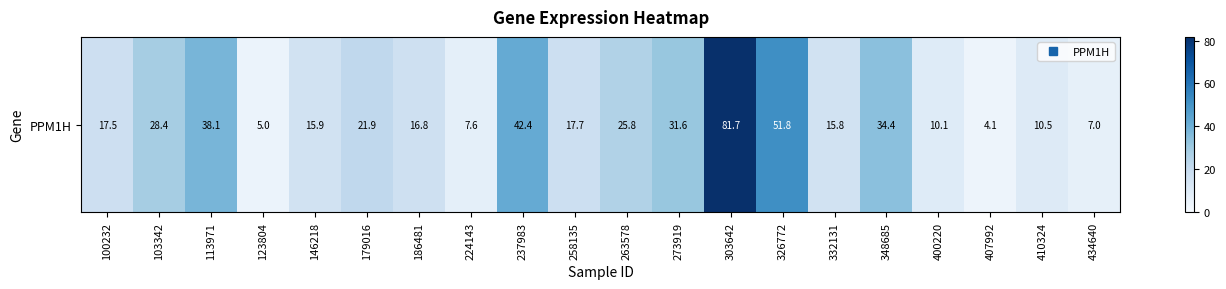

Which has a higher value, 434640 or 186481?

186481